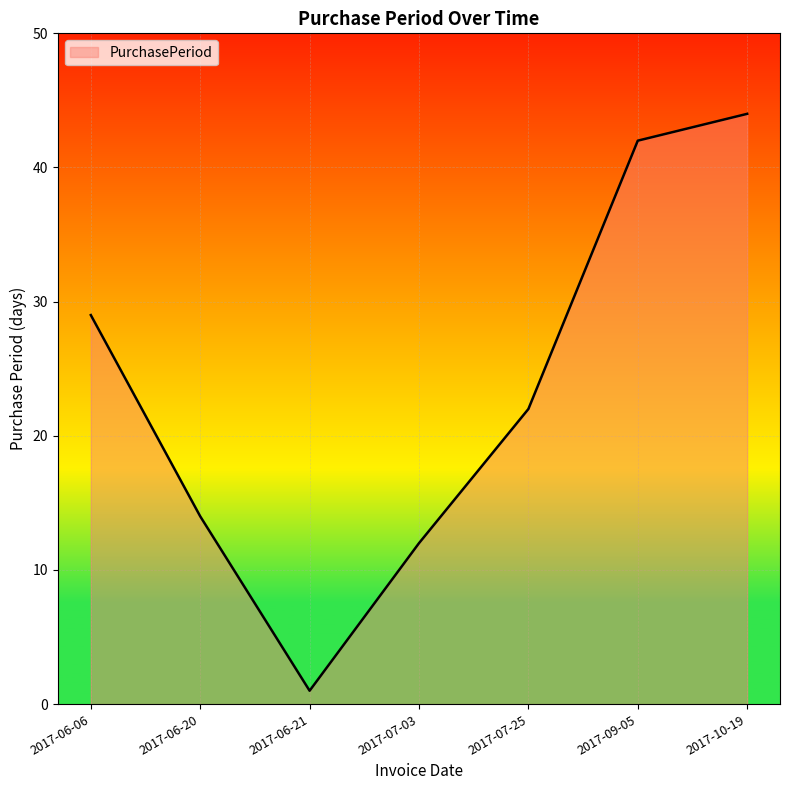

What is the difference between the values at 2017-09-05 and 2017-07-25?

20